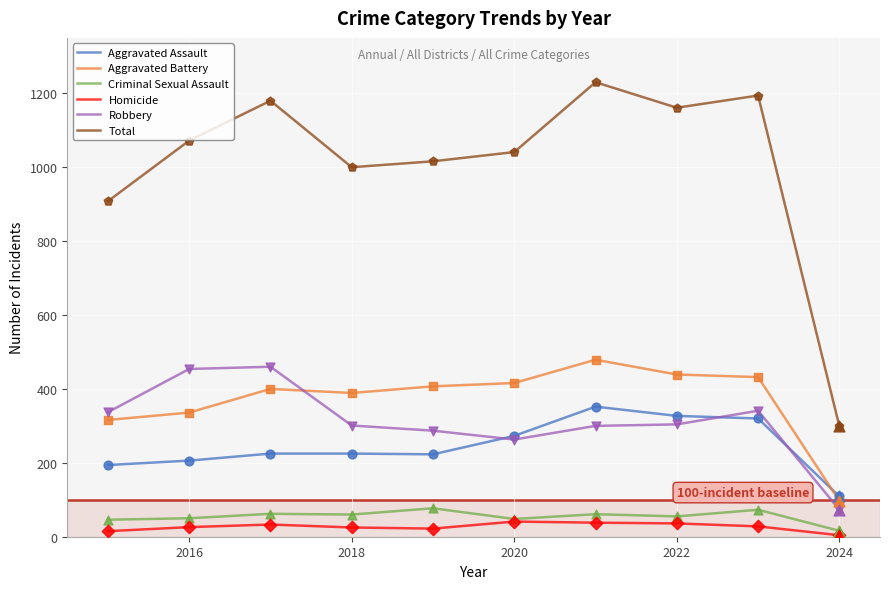

Which series has the widest spread of values?

Total